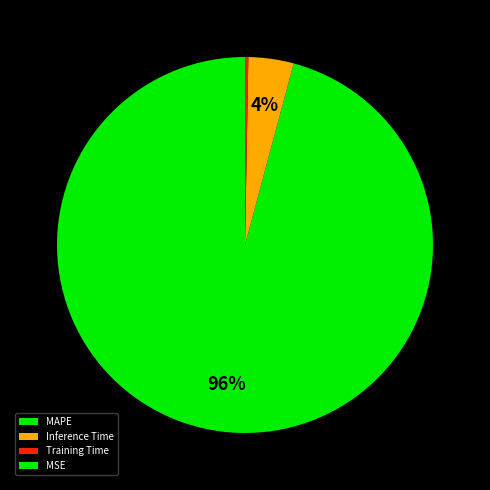

What percentage is the MAPE slice, to the nearest percent?

96%